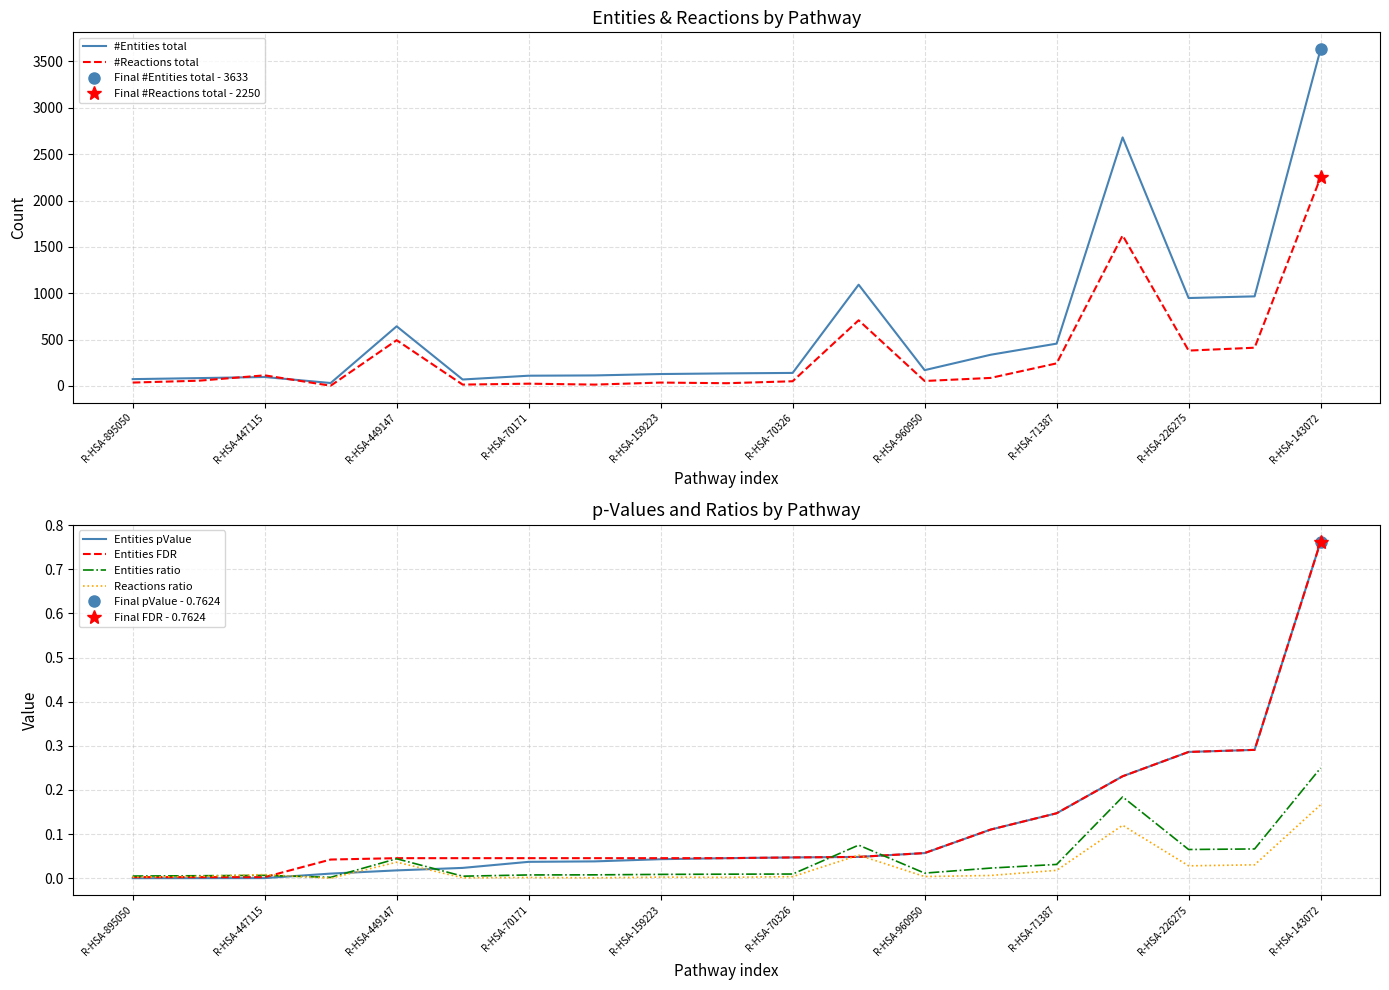

At which label does Entities pValue reach its peak?

R-HSA-143072